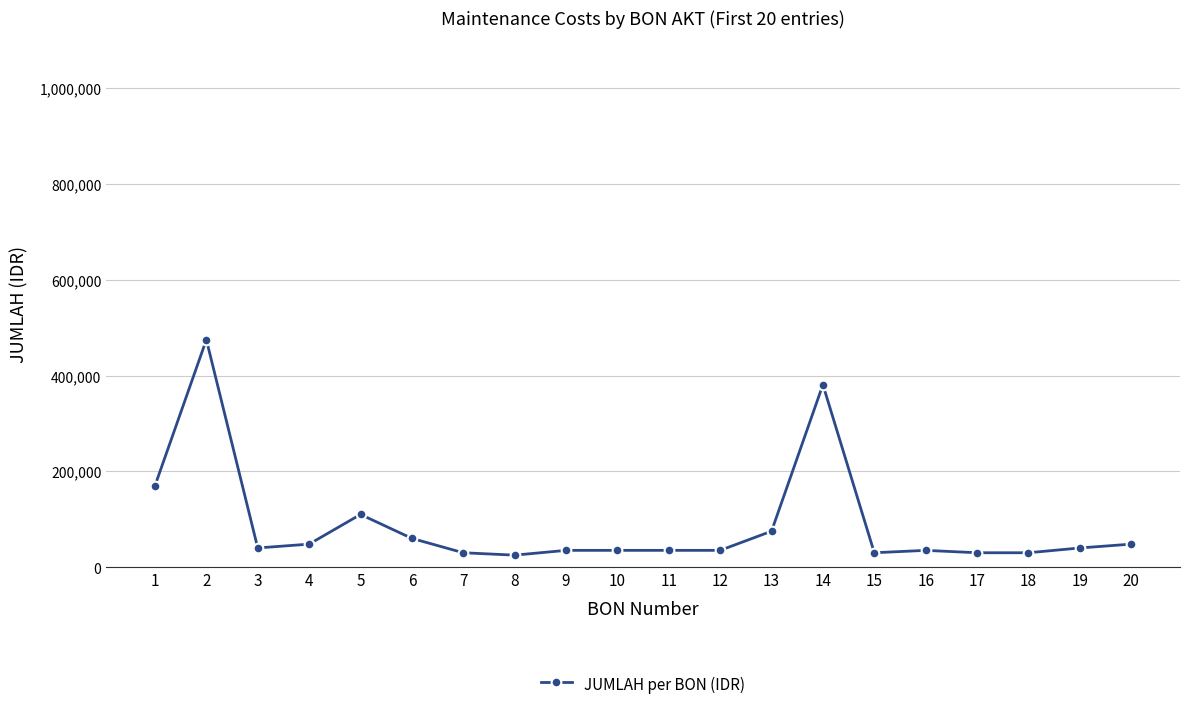

What is the minimum value shown in the chart?

25000